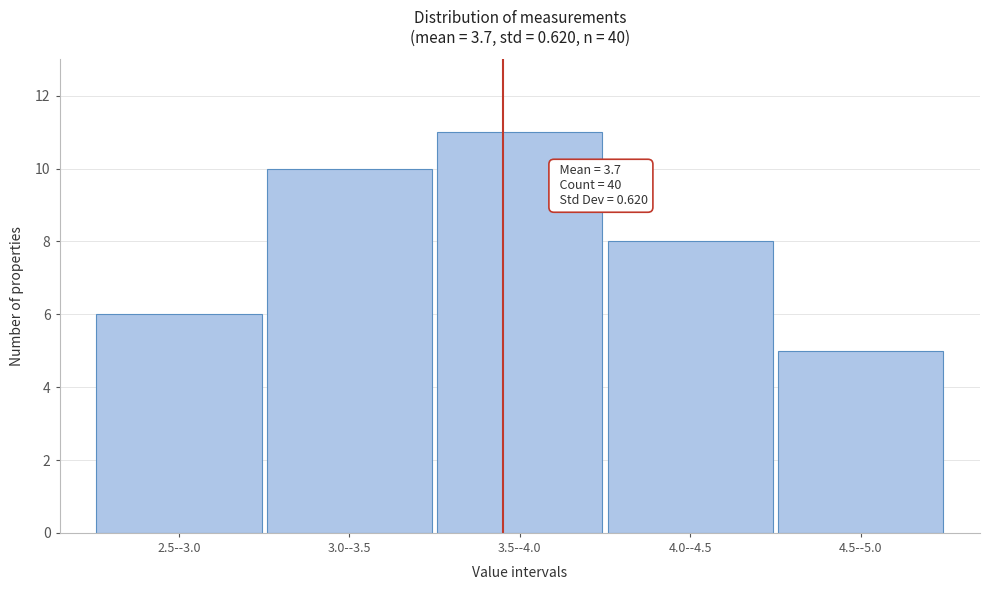

Reading left to right, extract all data points from this chart.

2.5--3.0=6	3.0--3.5=10	3.5--4.0=11	4.0--4.5=8	4.5--5.0=5